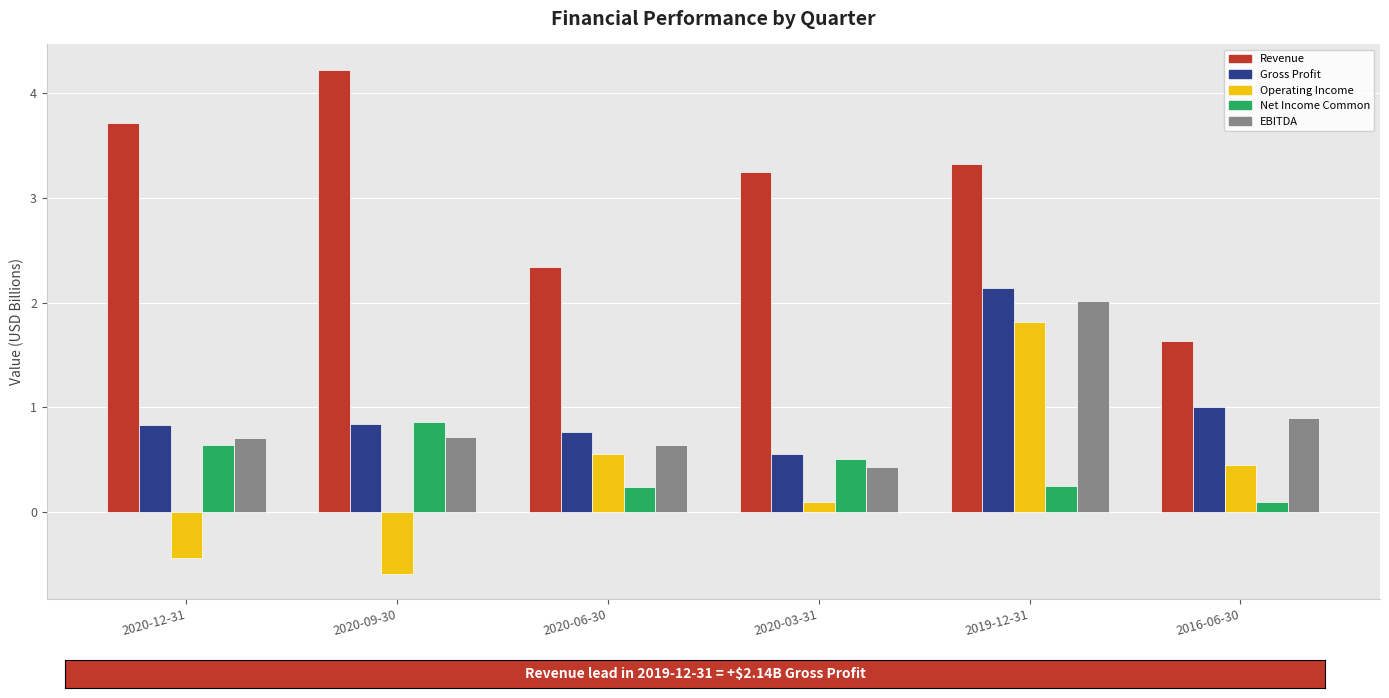

What position from the left is 2020-03-31?

4